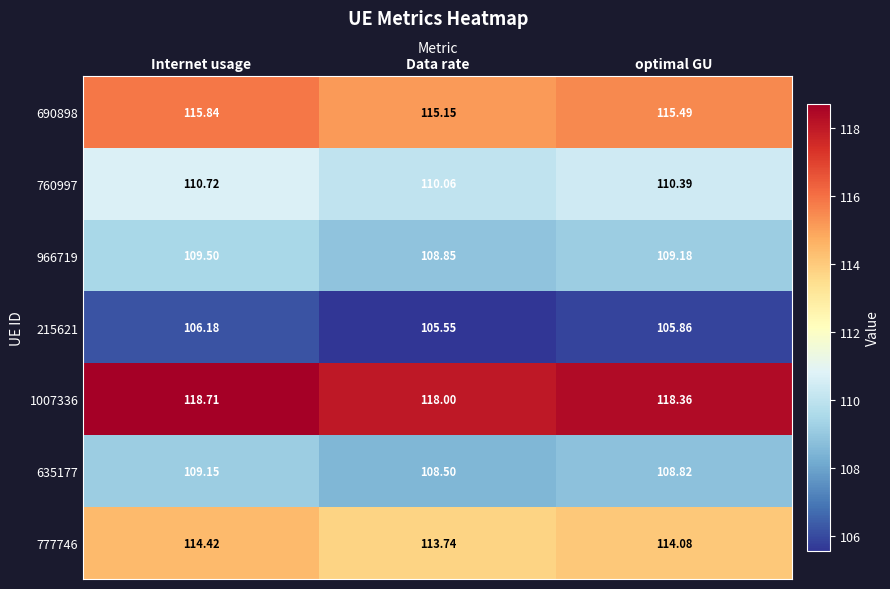

List the series in order of their peak value, highest first.

1007336, 690898, 777746, 760997, 966719, 635177, 215621